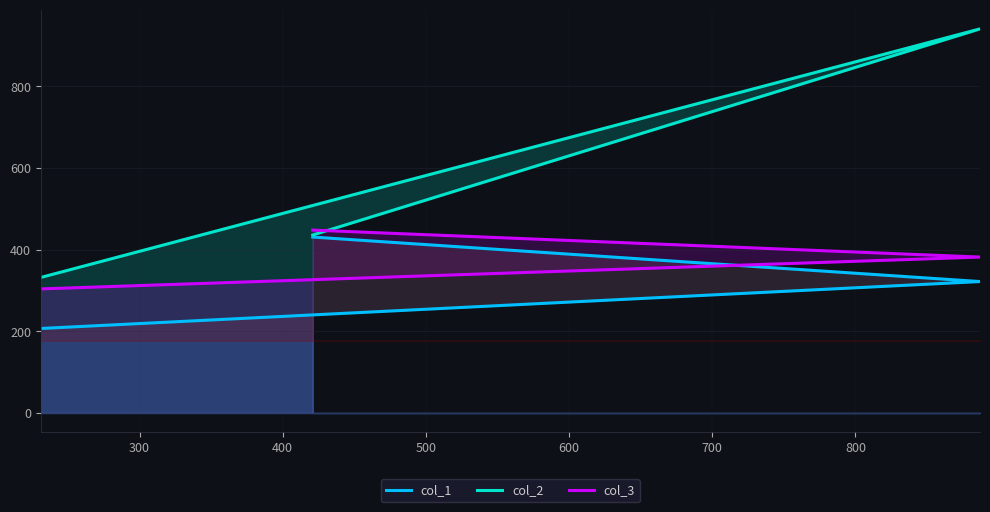

How many col_3 values are between 304 and 448?

3